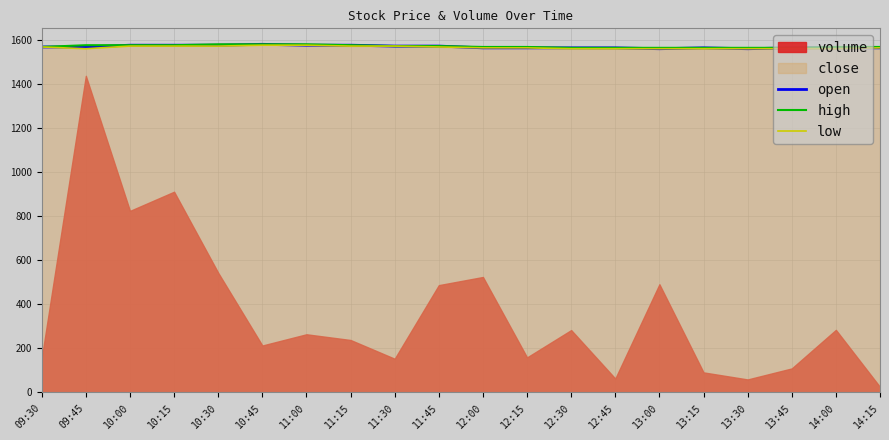

Where does the open series first go above 1568?

10:00